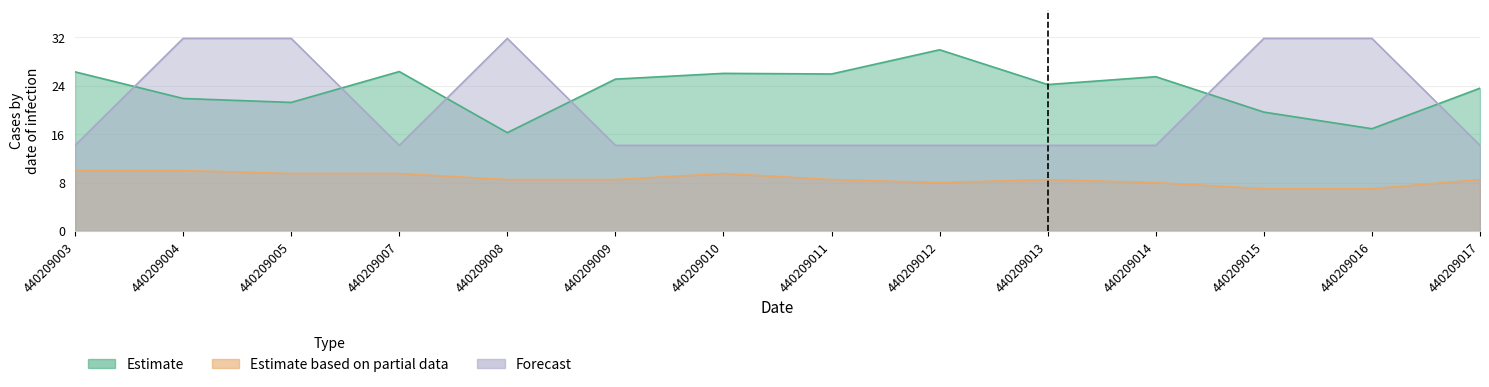

What is the difference between the factor_expansion values at 440209007 and 440209004?

17.7